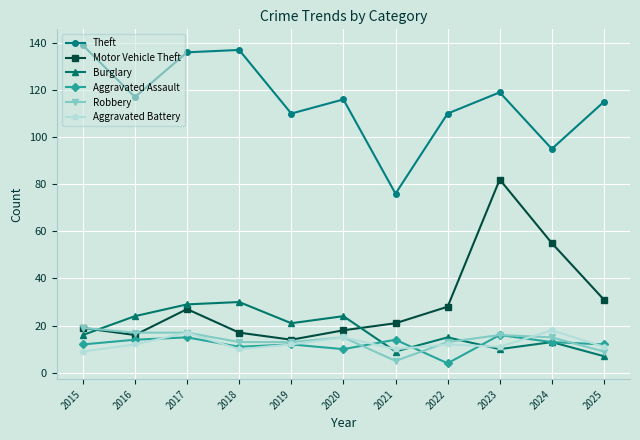

True or false: Theft and Aggravated Assault intersect in this chart.

False